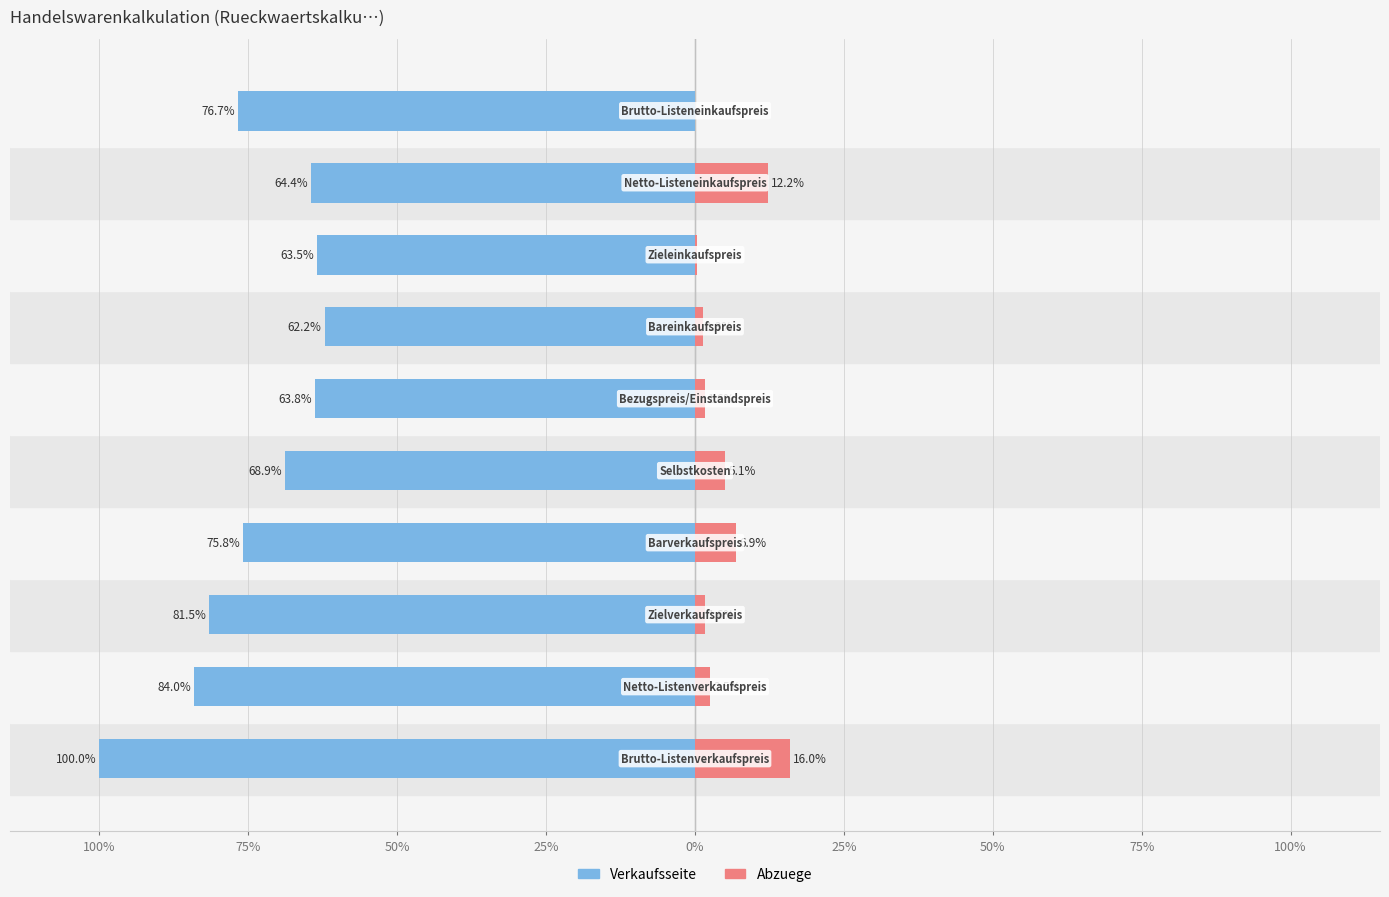

What is the difference between the maximum and minimum values in the Verkaufsseite series?

37.8